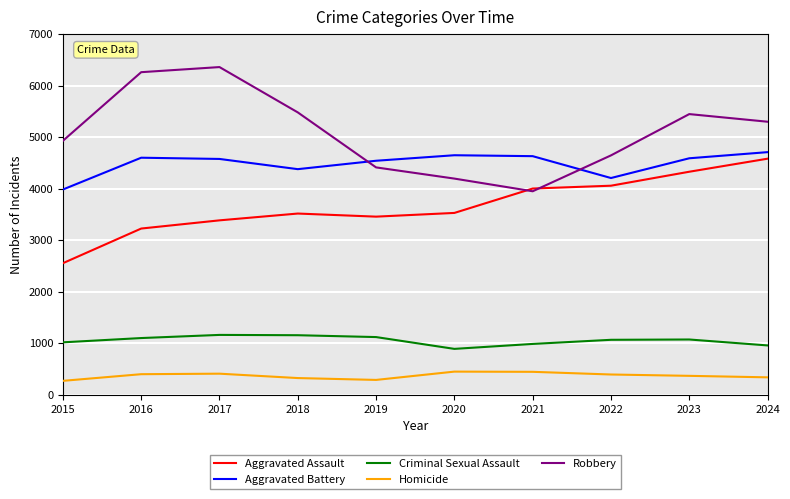

Read the Aggravated Battery value at 2021.

4630